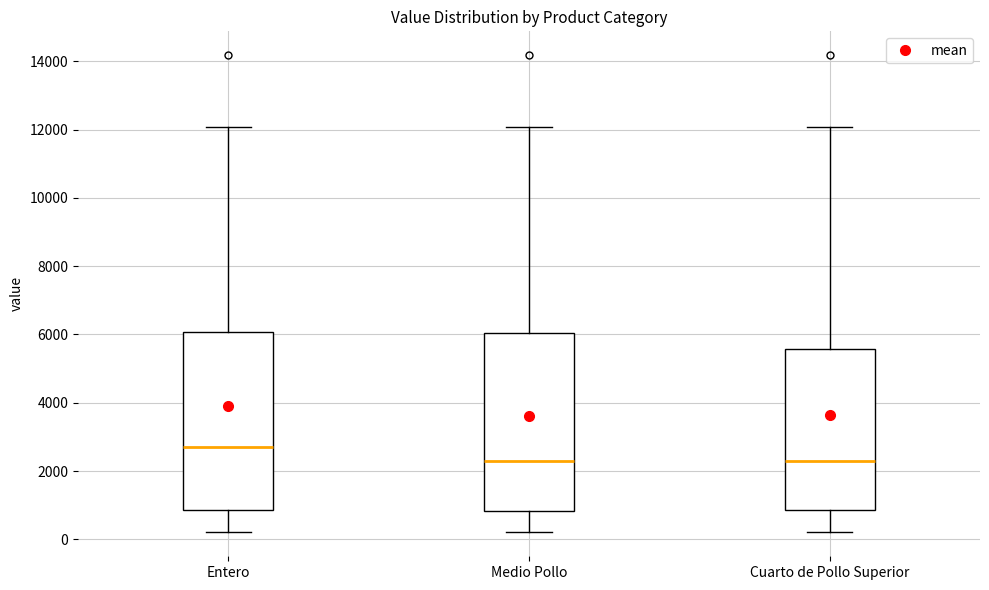

Reading left to right, read every box against the y-axis: the position of its median line, the range the box covers, and the ends of its whiskers. The values are not printed on the chart, so give them approximately, as read against the axis.

Entero: median 2800, box 800 to 6000, whiskers 200 to 12000
Medio Pollo: median 2400, box 800 to 6000, whiskers 200 to 12000
Cuarto de Pollo Superior: median 2400, box 800 to 5600, whiskers 200 to 12000